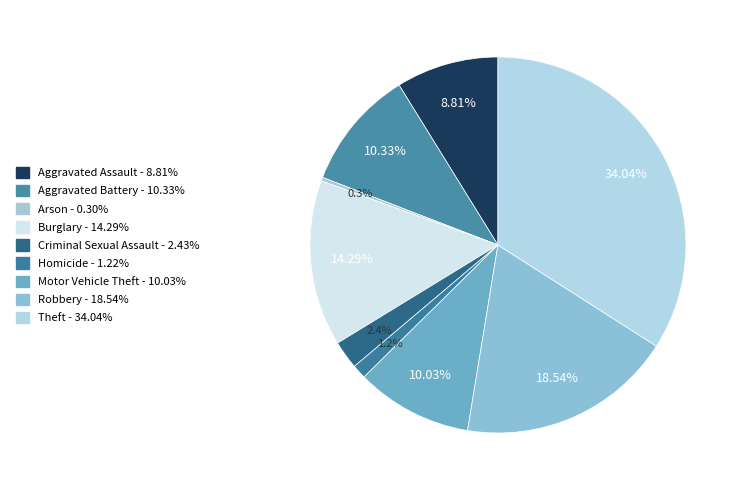

How many slices are in this pie chart?

9